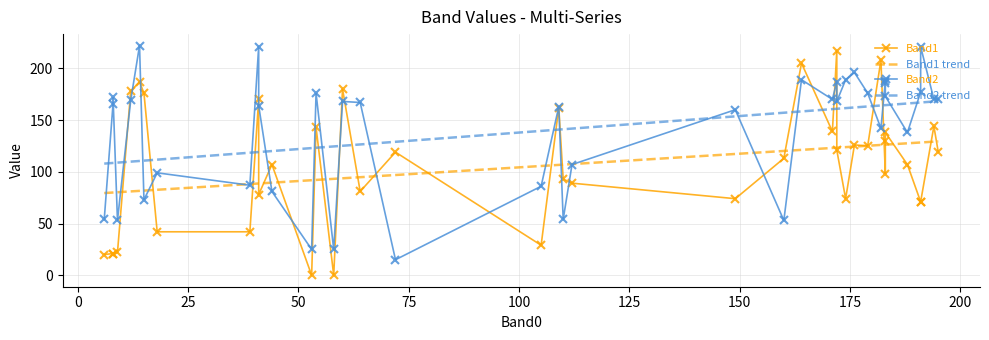

What is the average value of the Band2 series?

140